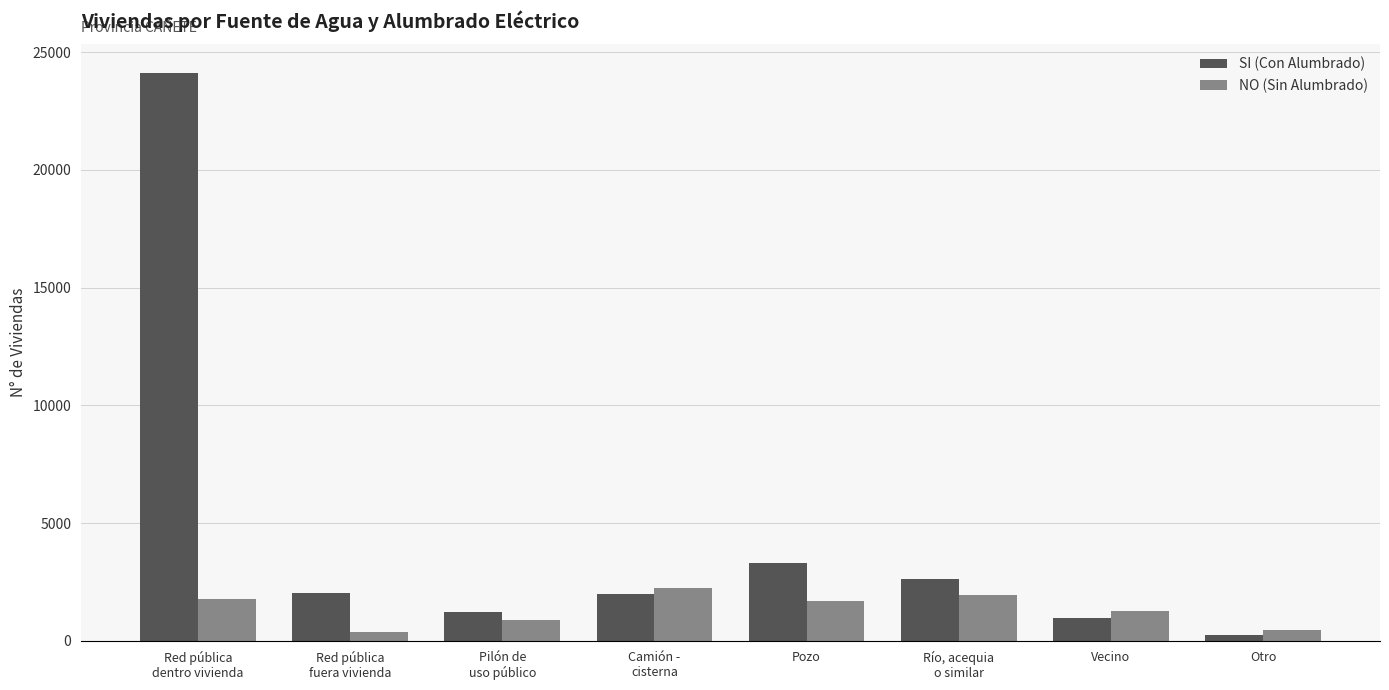

Rank the categories by SI (Con Alumbrado) value from lowest to highest.

Otro, Vecino, Pilón de
uso público, Camión -
cisterna, Red pública
fuera vivienda, Río, acequia
o similar, Pozo, Red pública
dentro vivienda